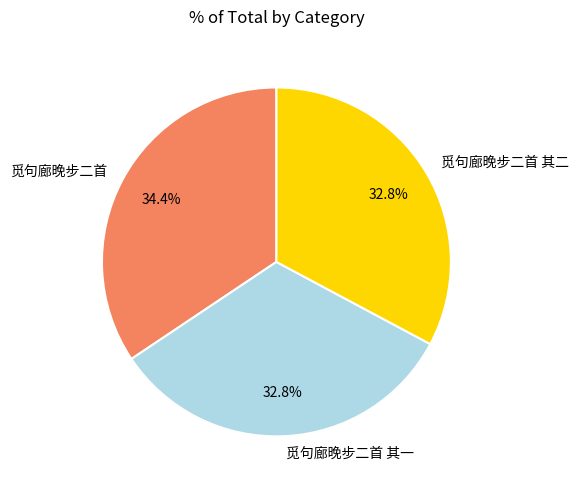

The 觅句廊晚步二首 其二 slice represents 39% of the pie. True or false?

False